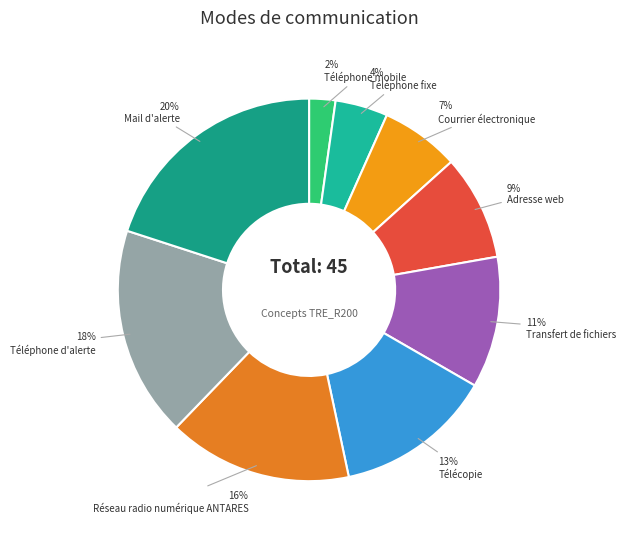

Between Télécopie and Mail d'alerte, which is larger?

Mail d'alerte